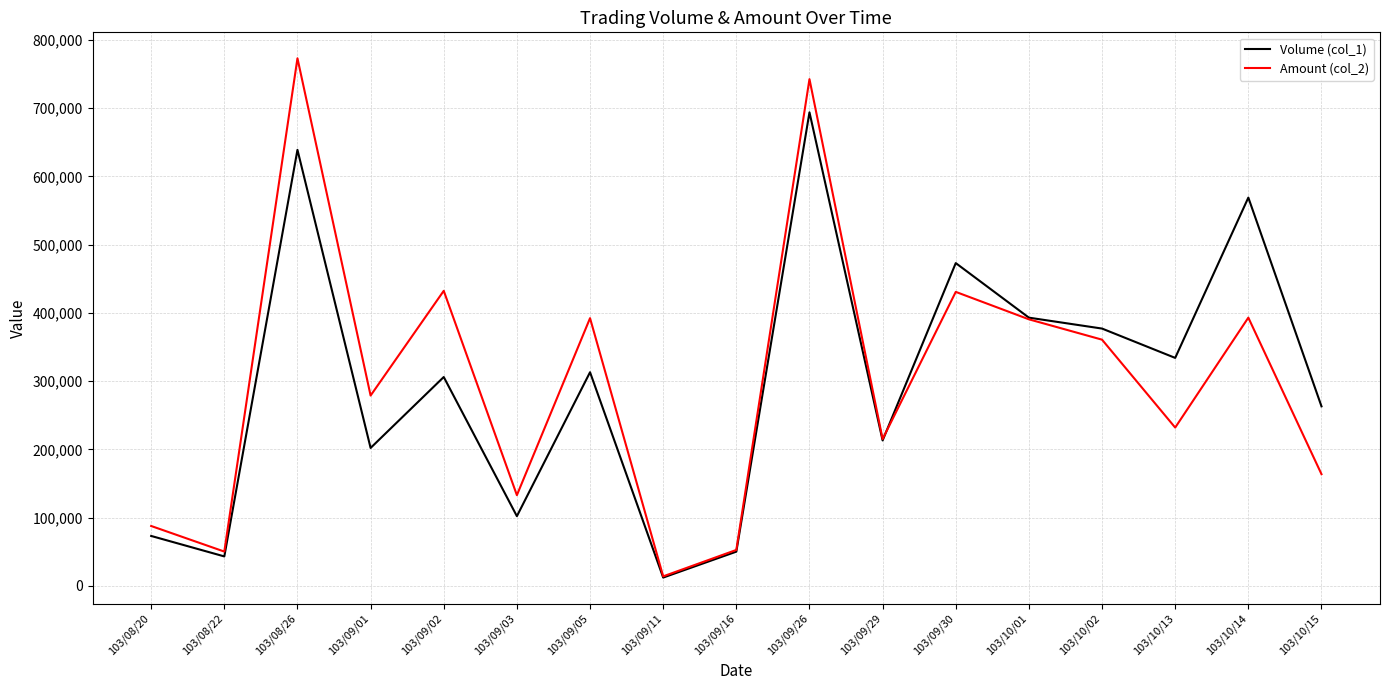

The value of Amount (col_2) at 103/08/22 is 50090. True or false?

True